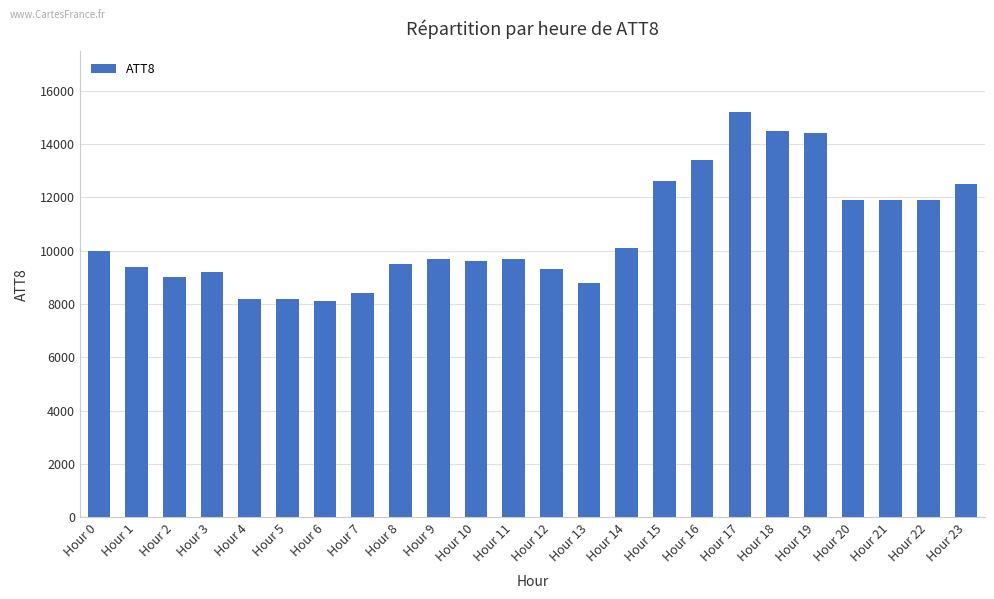

Is it true that the value at Hour 0 is 10000?

True